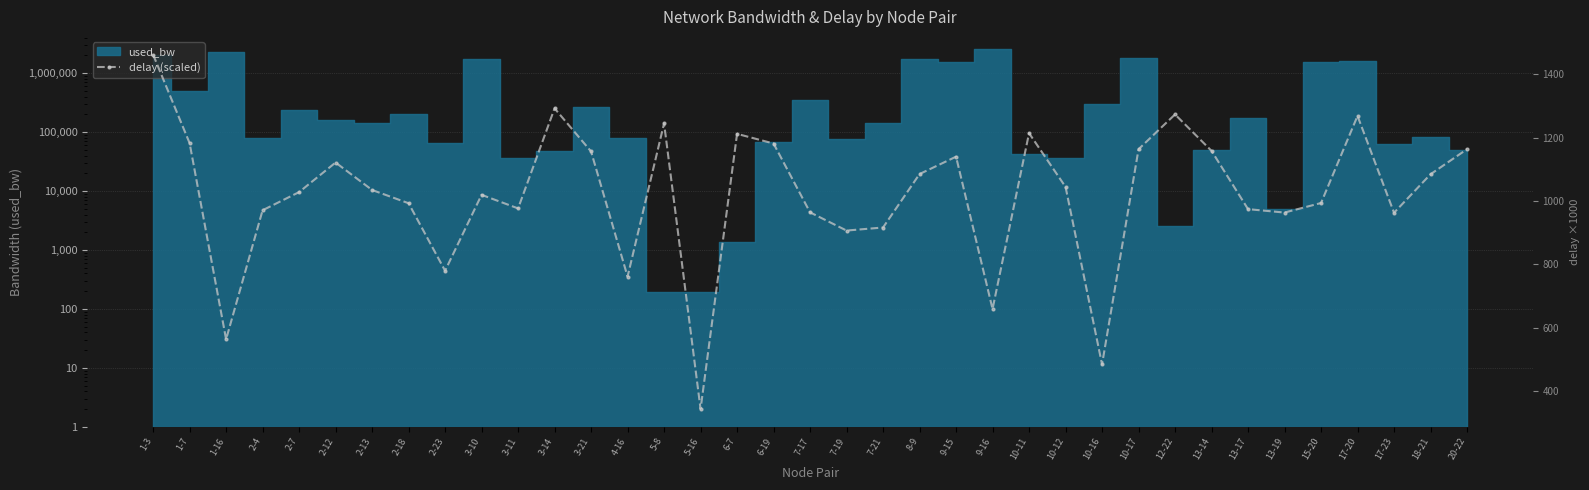

What is the label of the 24th point from the left?

9-16